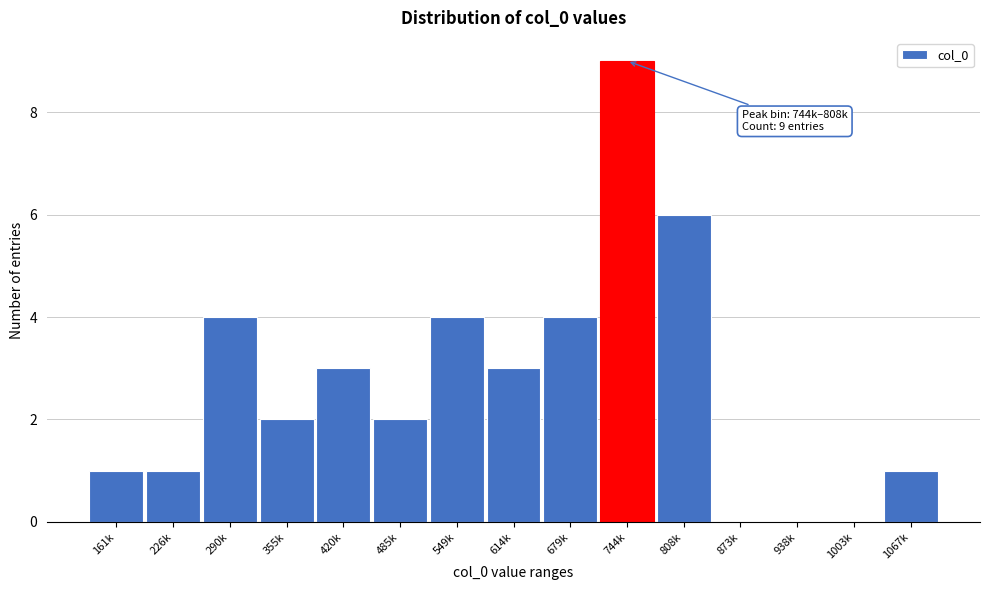

Reading right to left, list all the values displayed in this chart.

1067k=1	1003k=0	938k=0	873k=0	808k=6	744k=9	679k=4	614k=3	549k=4	485k=2	420k=3	355k=2	290k=4	226k=1	161k=1